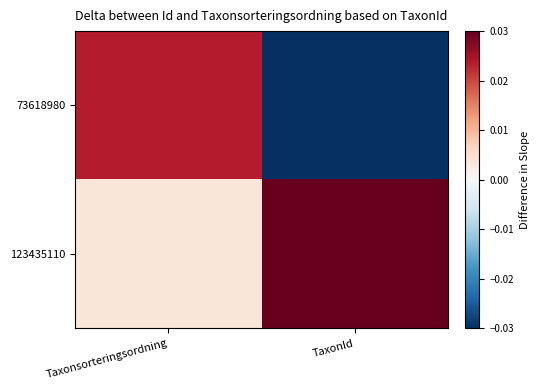

At Taxonsorteringsordning, list the series in order from smallest to largest.

123435110, 73618980